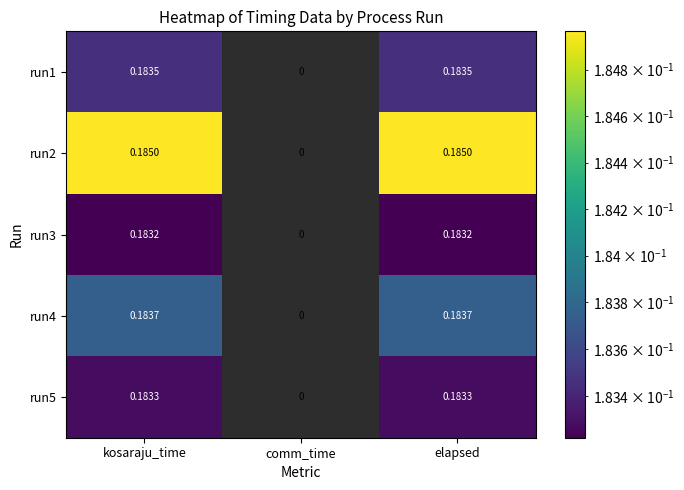

Is the value of run2 at comm_time greater than the value of run1 at elapsed?

No